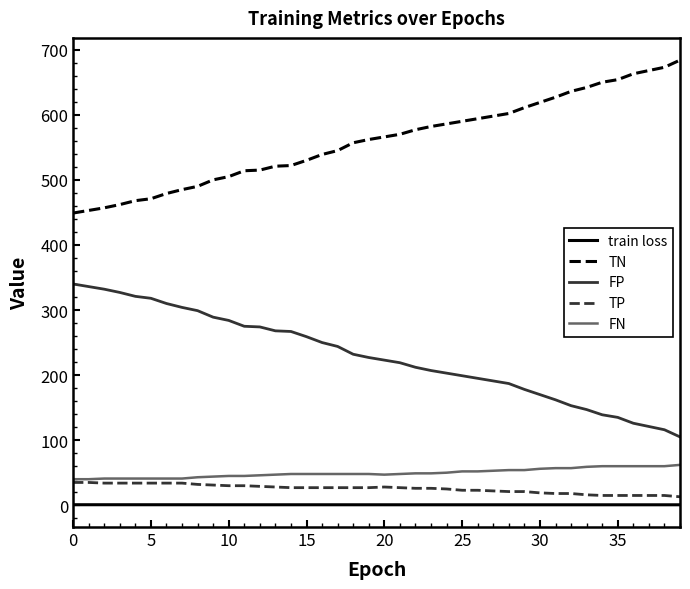

What is the highest value of the FN series?

62.0